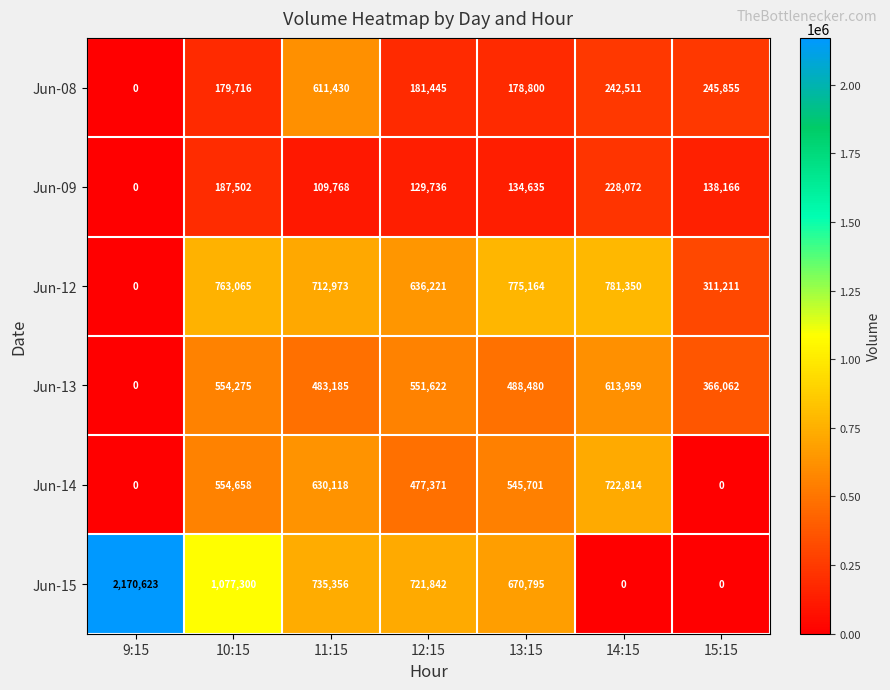

What is the sum of all Jun-13 values?

3057583